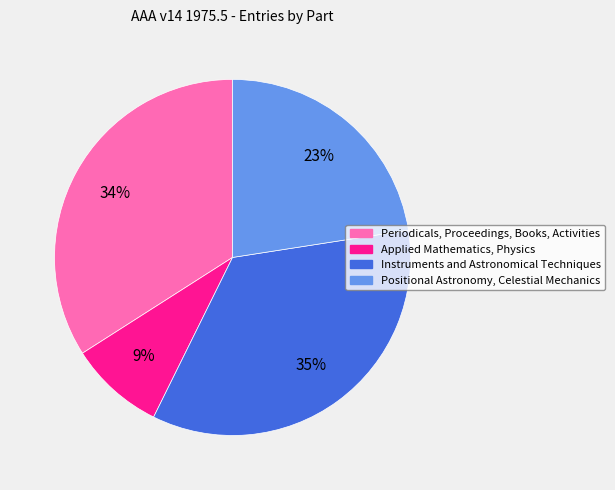

To the nearest percent, what is the average slice percentage?

25%